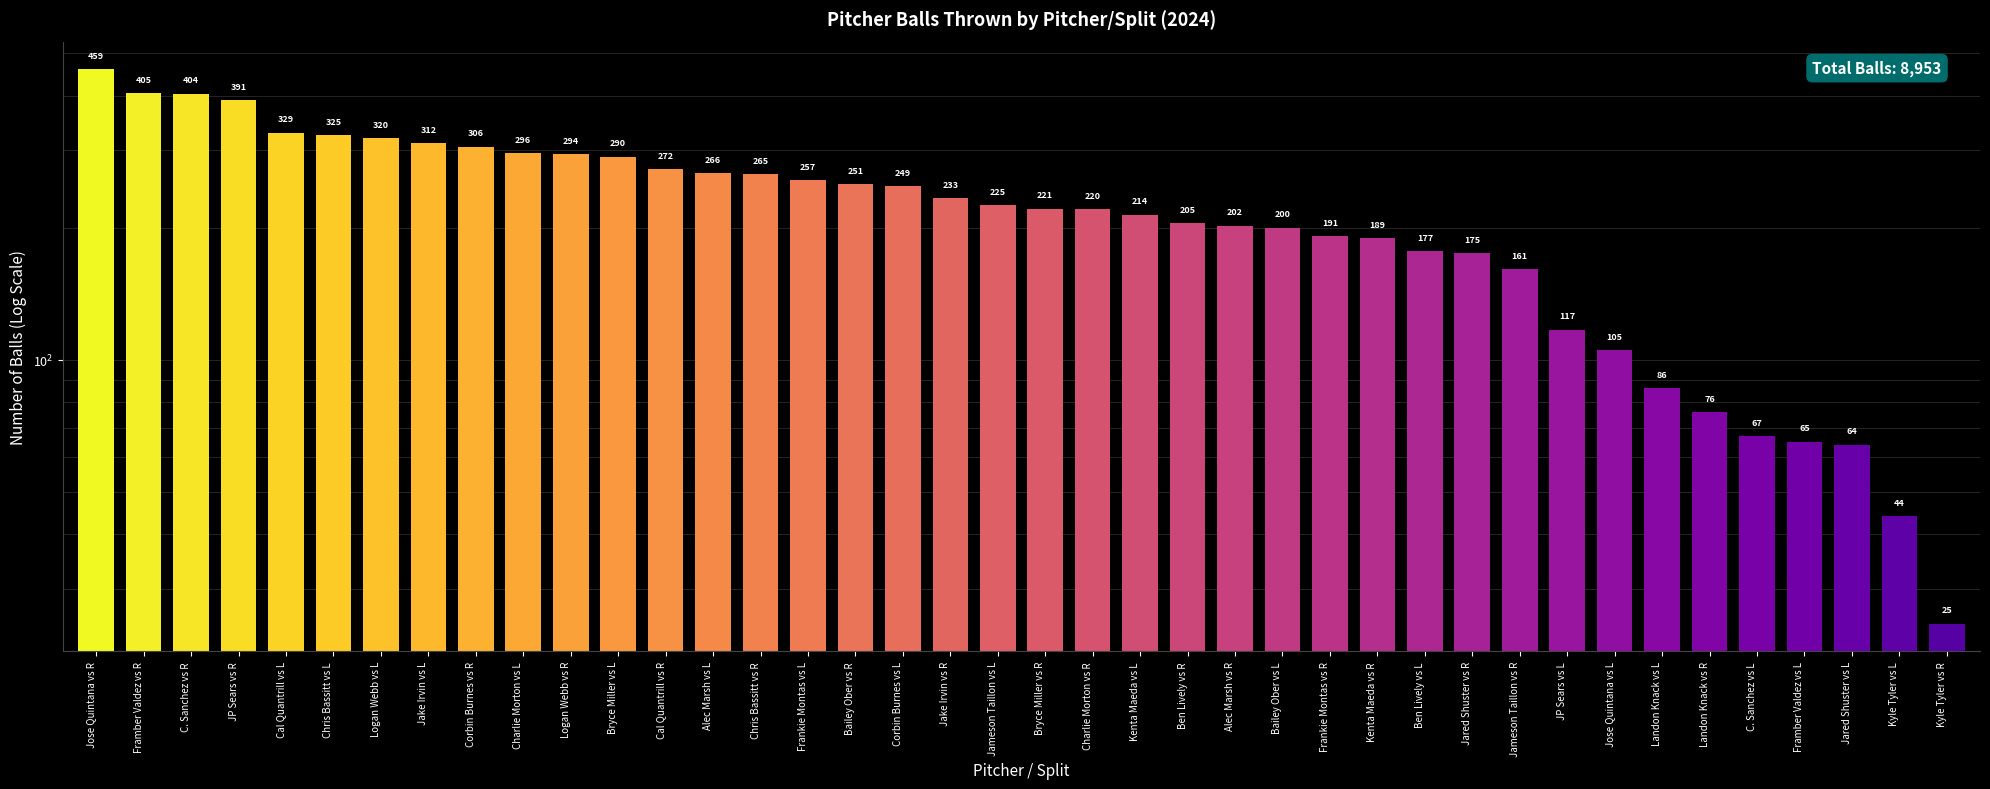

List the labels in order of value, largest first.

Jose Quintana vs R, Framber Valdez vs R, C. Sanchez vs R, JP Sears vs R, Cal Quantrill vs L, Chris Bassitt vs L, Logan Webb vs L, Jake Irvin vs L, Corbin Burnes vs R, Charlie Morton vs L, Logan Webb vs R, Bryce Miller vs L, Cal Quantrill vs R, Alec Marsh vs L, Chris Bassitt vs R, Frankie Montas vs L, Bailey Ober vs R, Corbin Burnes vs L, Jake Irvin vs R, Jameson Taillon vs L, Bryce Miller vs R, Charlie Morton vs R, Kenta Maeda vs L, Ben Lively vs R, Alec Marsh vs R, Bailey Ober vs L, Frankie Montas vs R, Kenta Maeda vs R, Ben Lively vs L, Jared Shuster vs R, Jameson Taillon vs R, JP Sears vs L, Jose Quintana vs L, Landon Knack vs L, Landon Knack vs R, C. Sanchez vs L, Framber Valdez vs L, Jared Shuster vs L, Kyle Tyler vs L, Kyle Tyler vs R